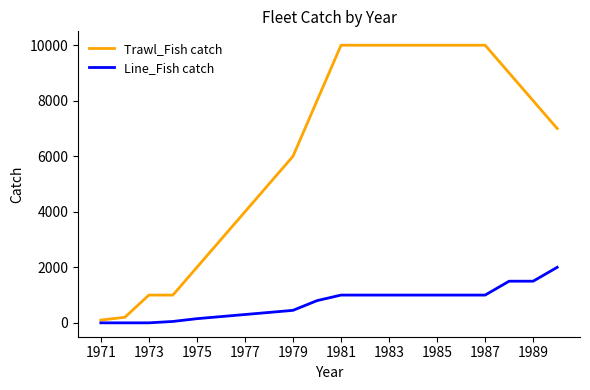

How many lines are shown in the chart?

2